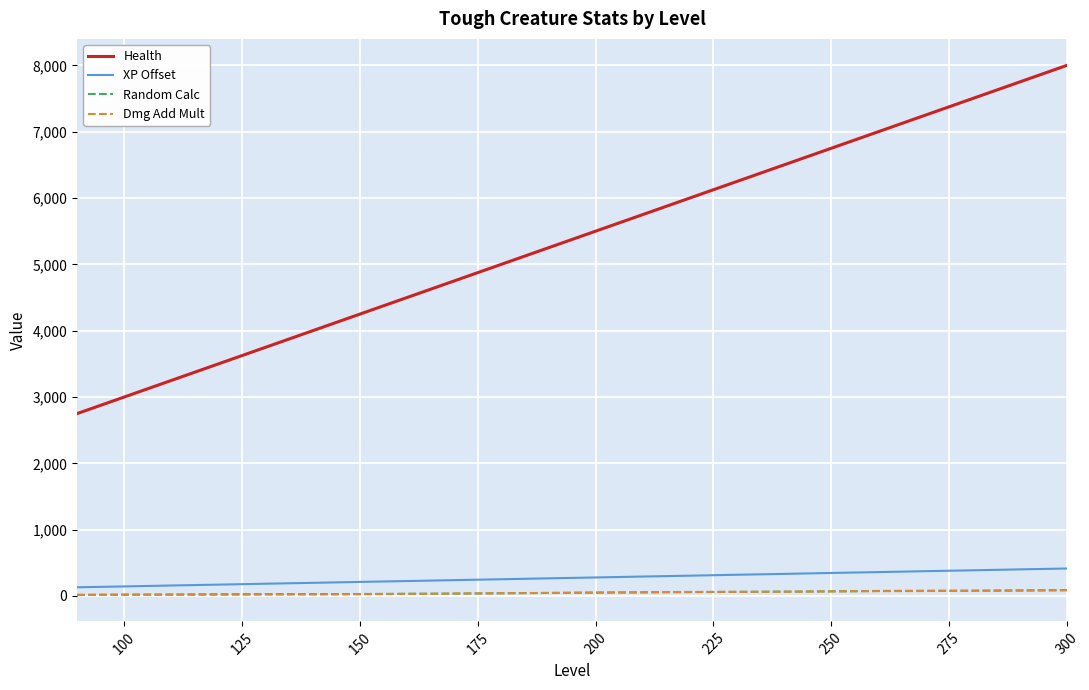

Which series has the widest spread of values?

Health